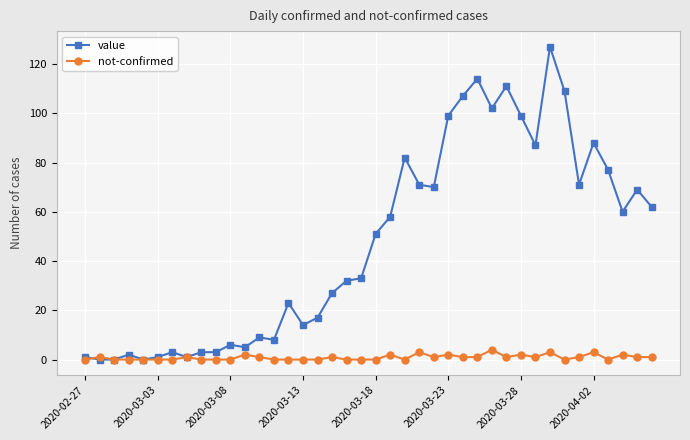

What is the maximum value for not-confirmed?

4